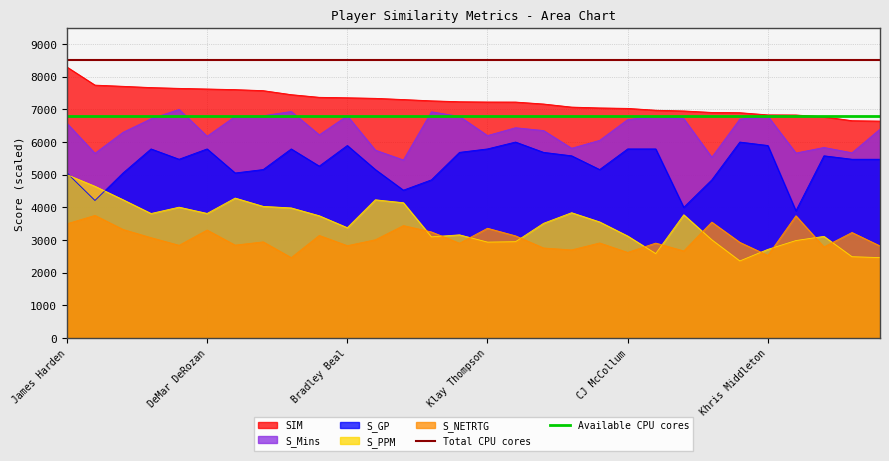

At which category is the sum across all series the highest?

James Harden